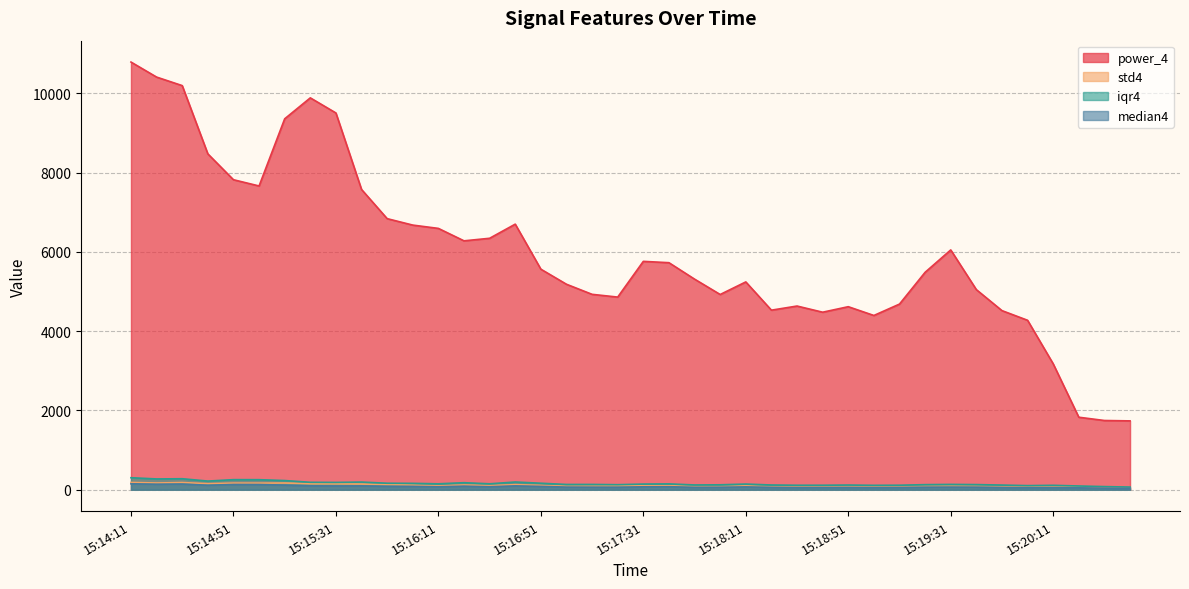

Which has a higher value, 15:16:11 or 15:14:21?

15:14:21